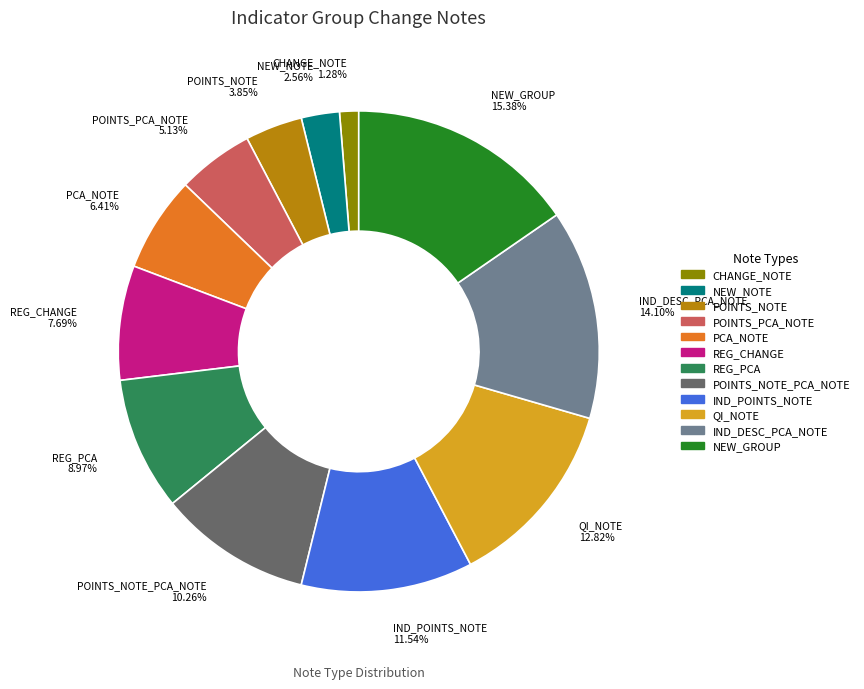

Which category has the biggest portion of the pie?

NEW_GROUP 15.38%